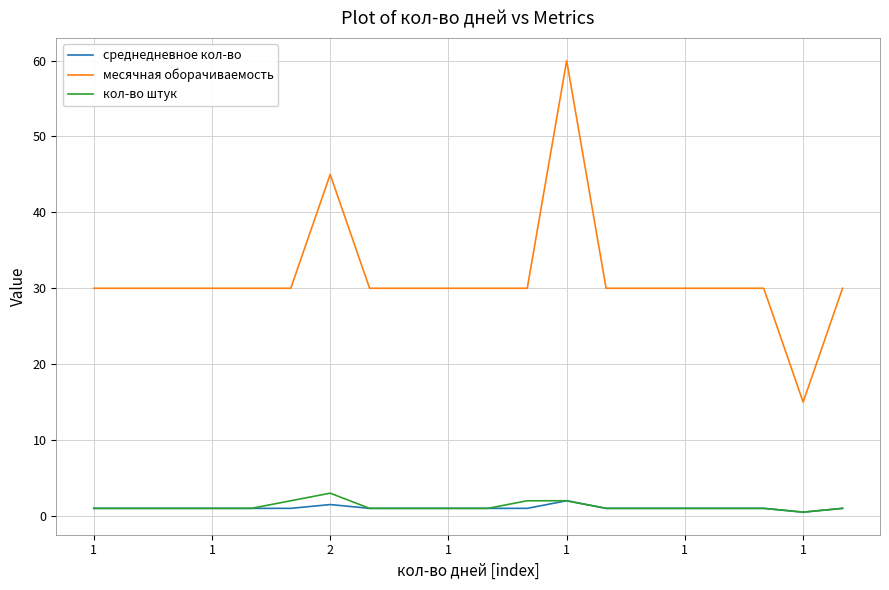

What is the sum of all месячная оборачиваемость values?

630.0